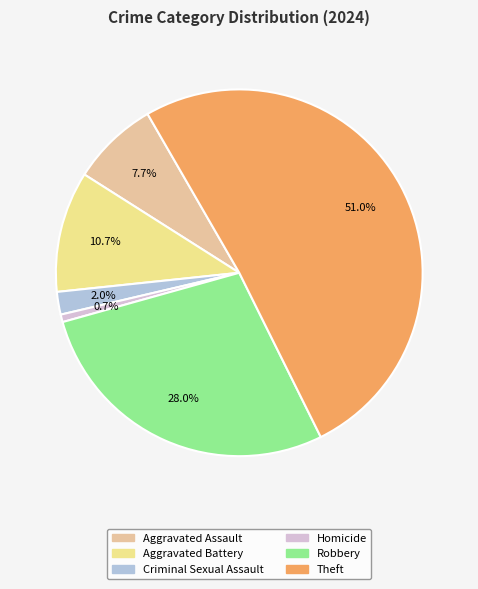

To the nearest percent, what portion does Aggravated Assault represent?

8%